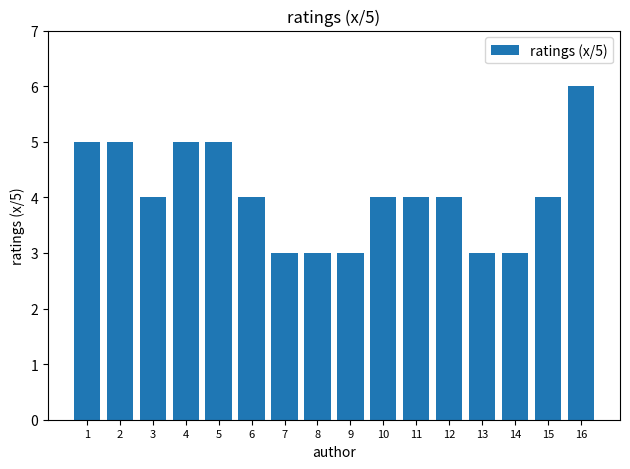

What is the sum of the values at 16 and 3?

10